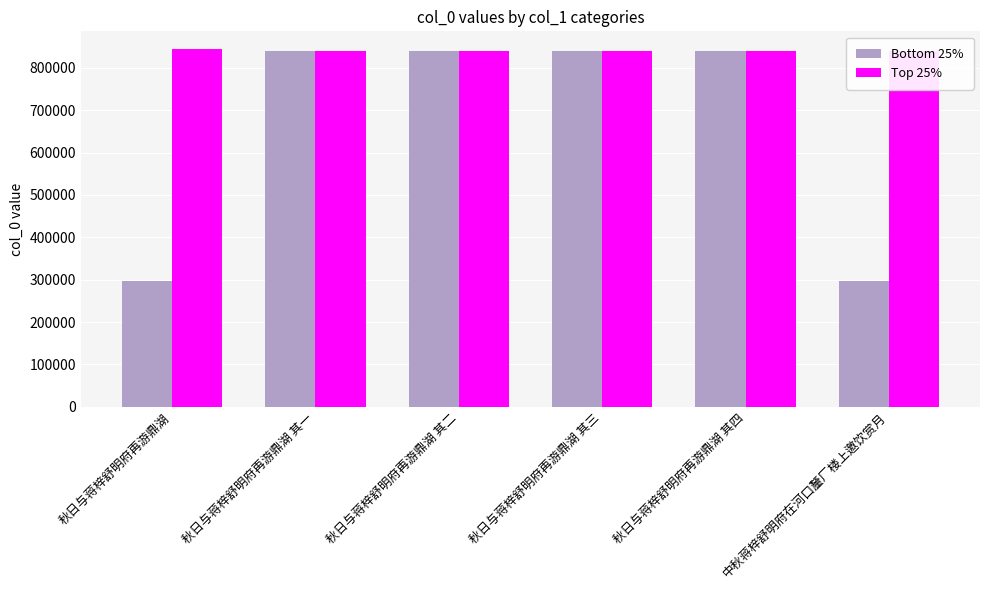

What is the label of the 2nd bar from the left?

秋日与蒋梓舒明府再游鼎湖 其一